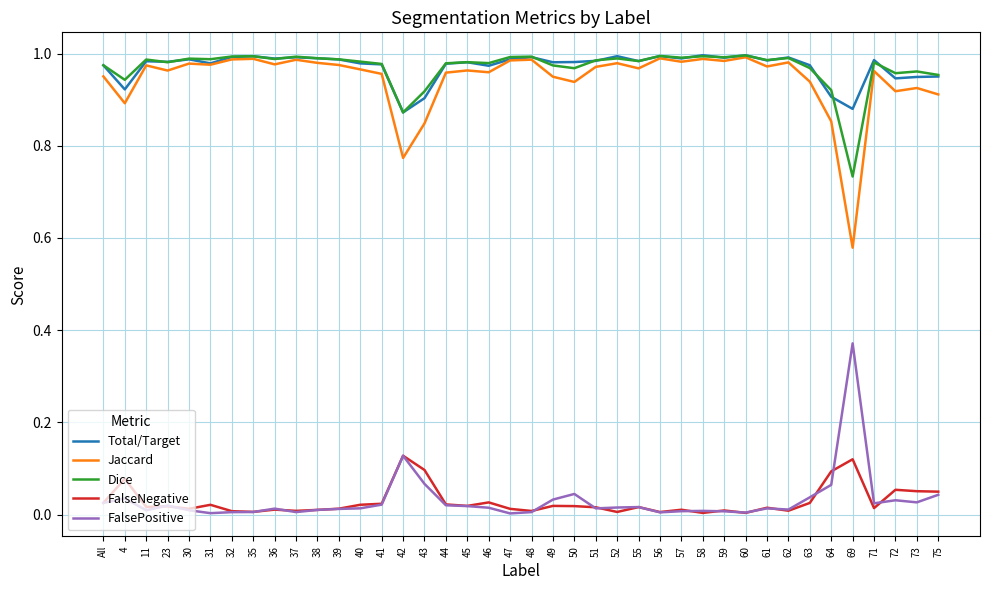

Count the number of data series in this chart.

5